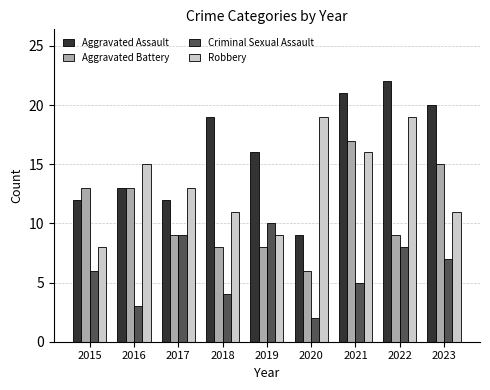

True or false: Criminal Sexual Assault has a value of 9 at 2017.

True